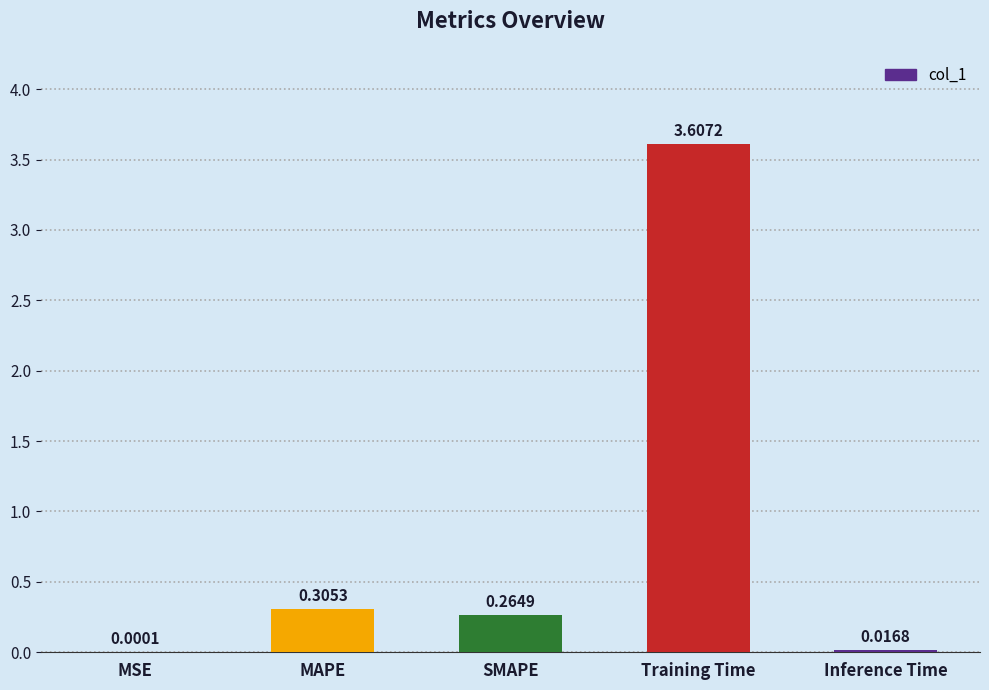

Where is the data nearest to the value 1?

MAPE